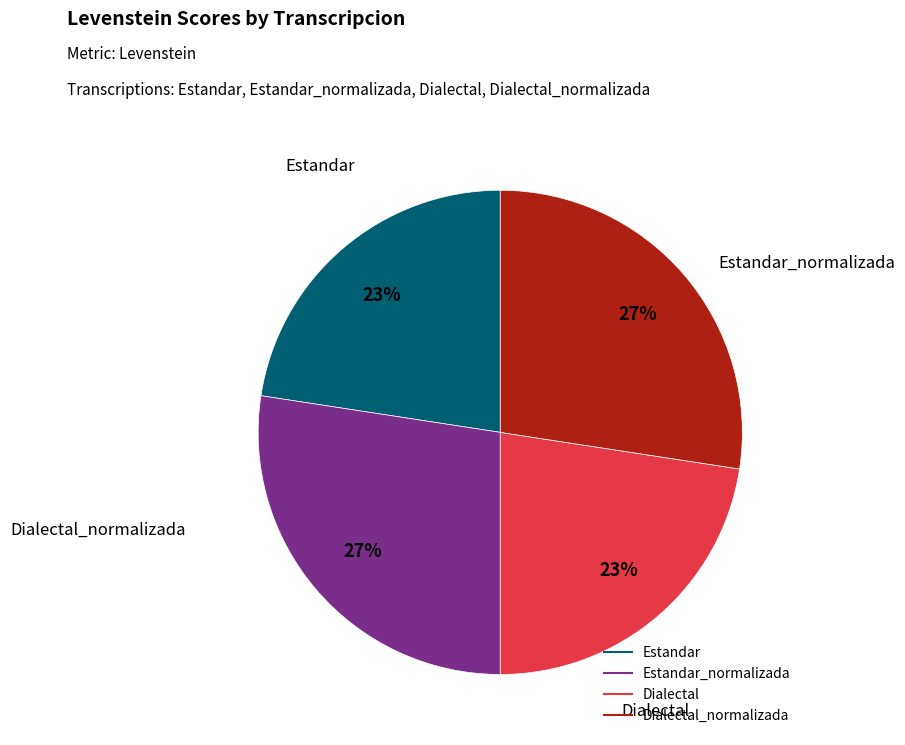

Is there a majority slice in this chart?

No